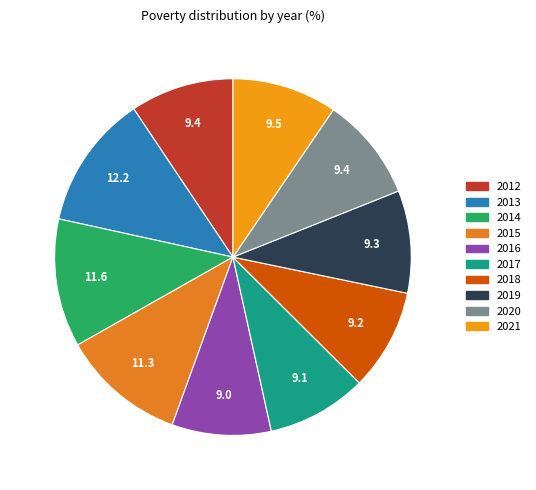

Is the sum of 2020 and 2021 greater than half?

No